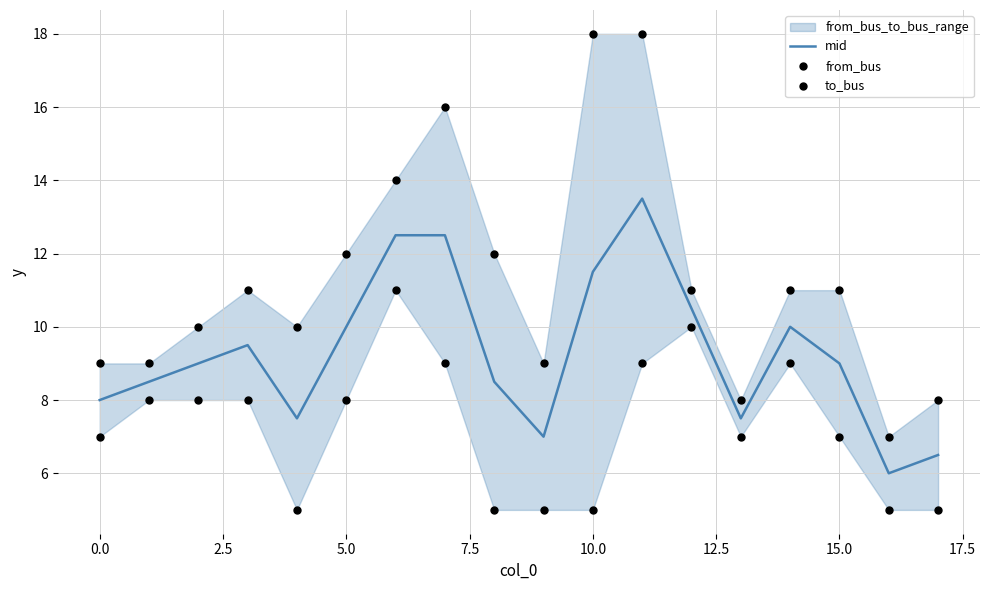

Which series has the largest Y range (max minus min)?

from_bus